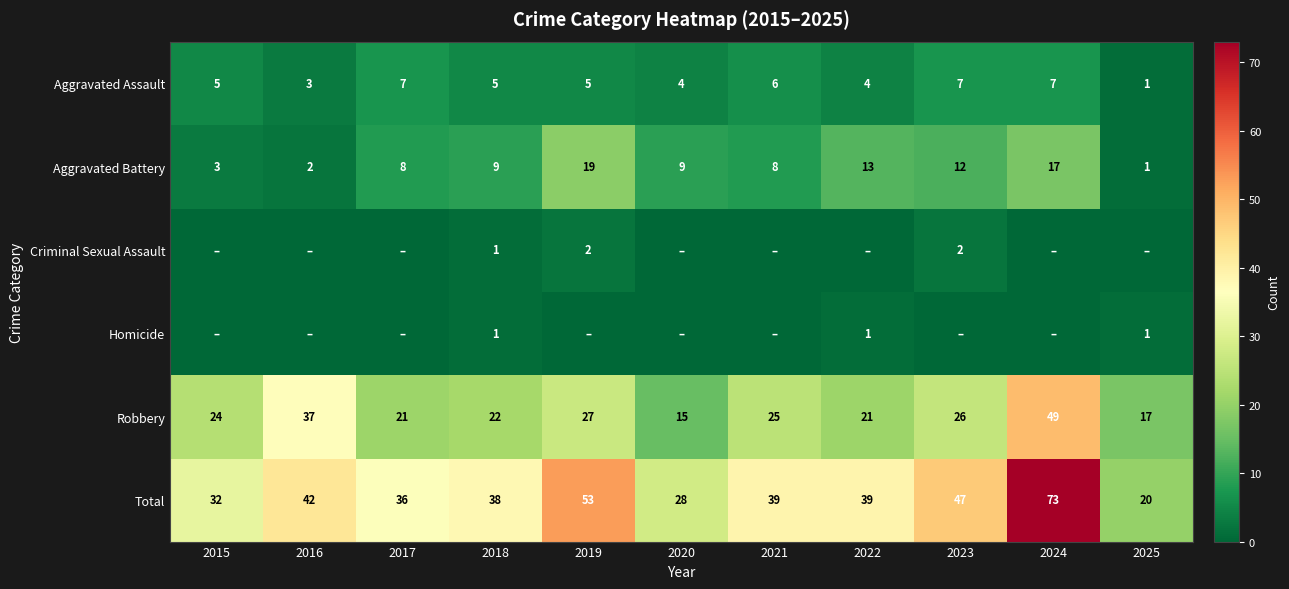

At which label does Total first exceed 39?

2016